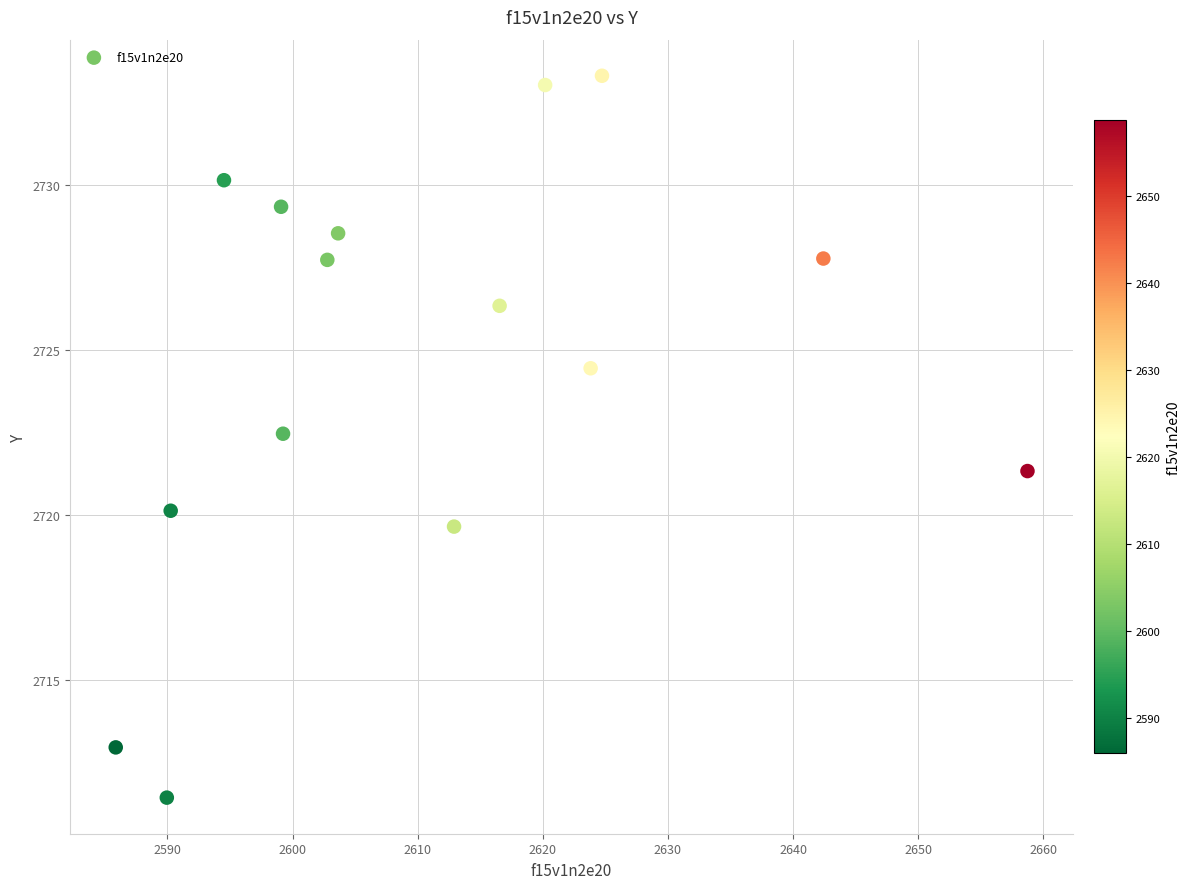

What is the range of Y values (max minus min)?

21.8